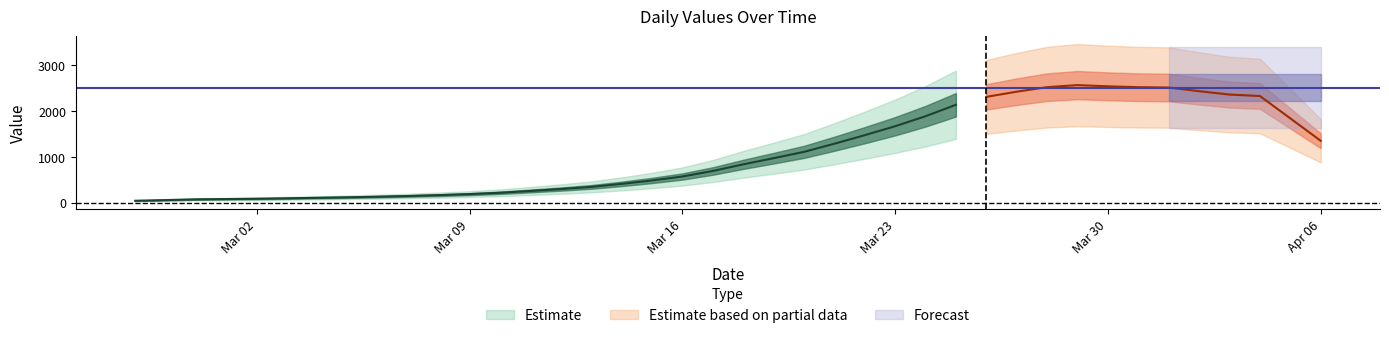

Which label corresponds to the largest value in the chart?

2020-03-30